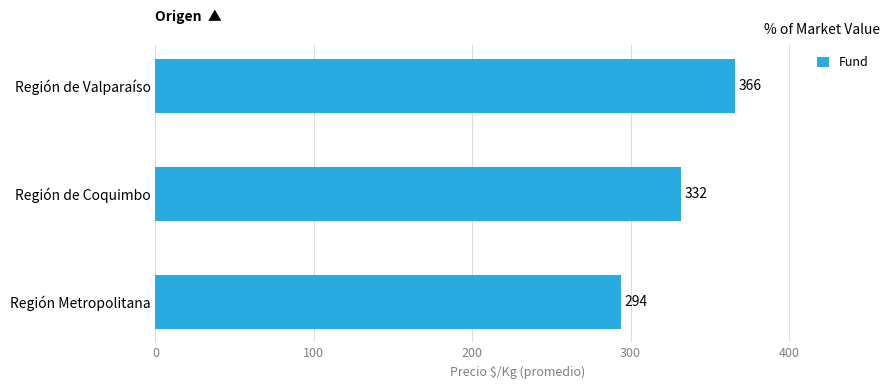

Where is the data nearest to the value 330?

Región de Coquimbo